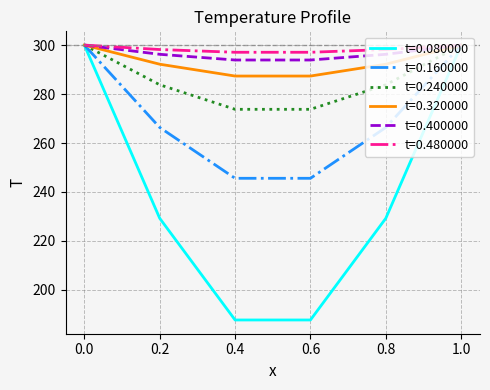

Which series has the largest range (max minus min)?

t=0.080000